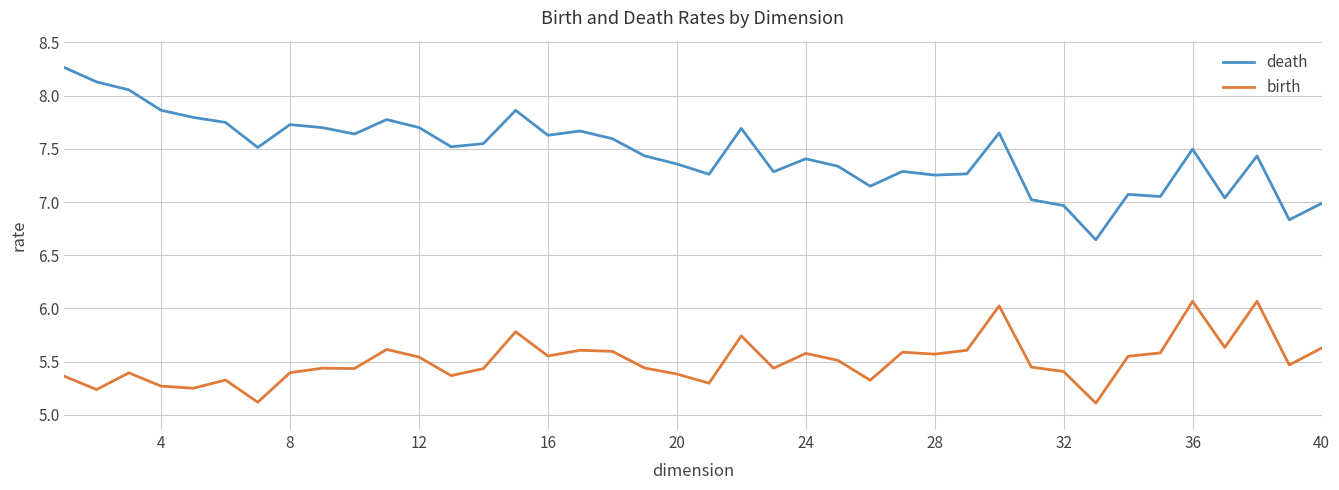

List the series in order of their peak value, lowest first.

birth, death